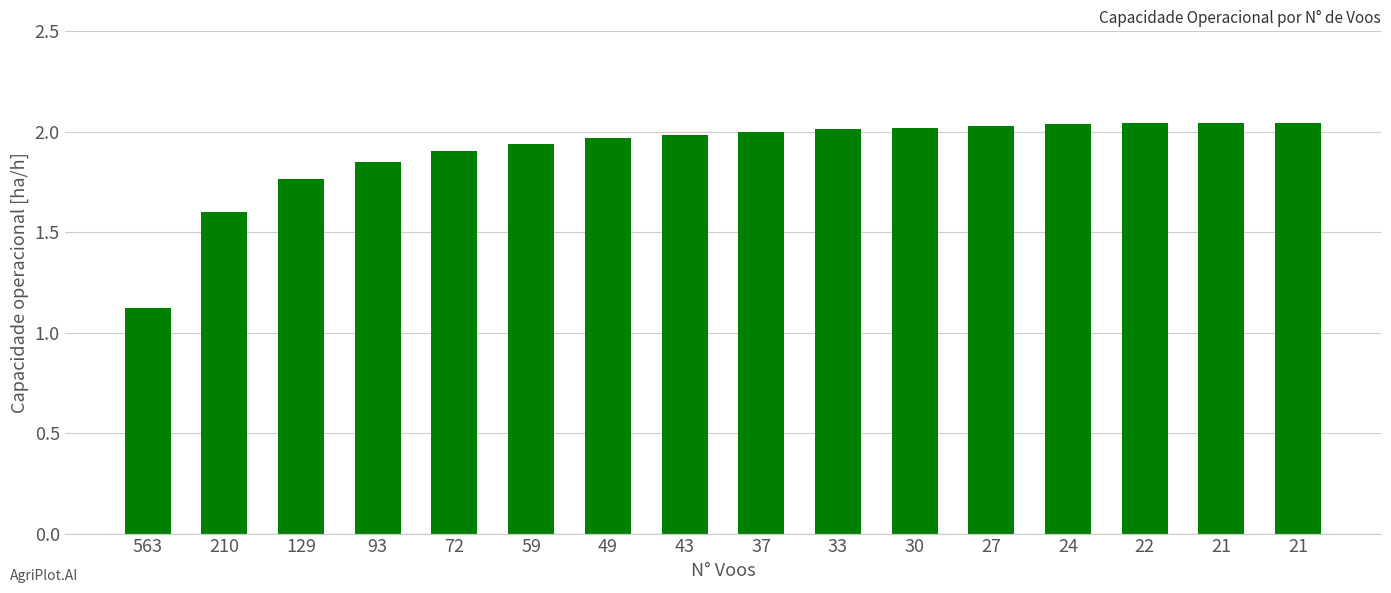

How many categories are shown in the chart?

16